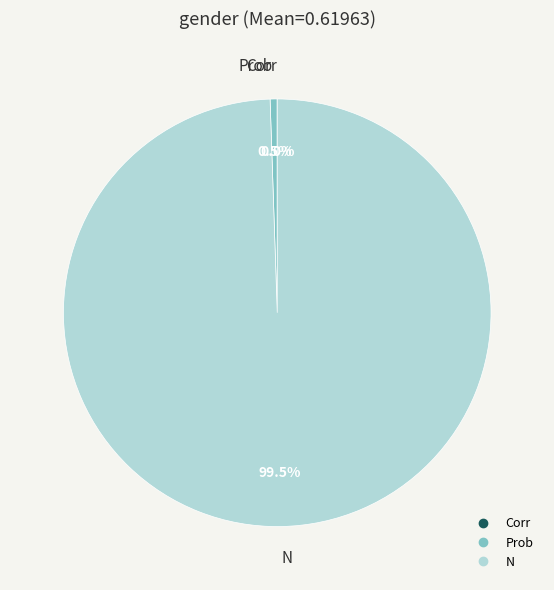

Which category accounts for the majority?

N